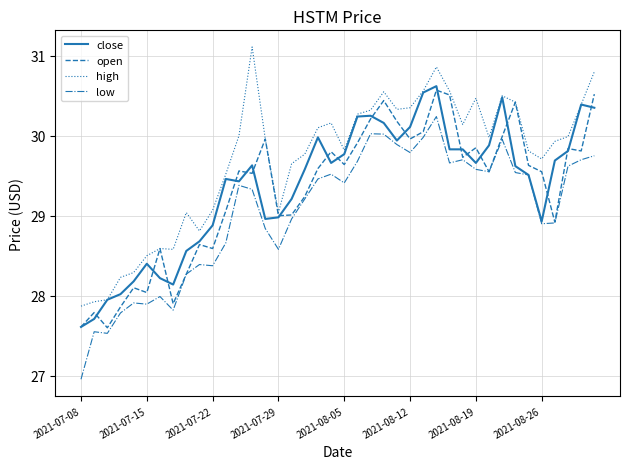

Which series has the largest total across all categories?

high